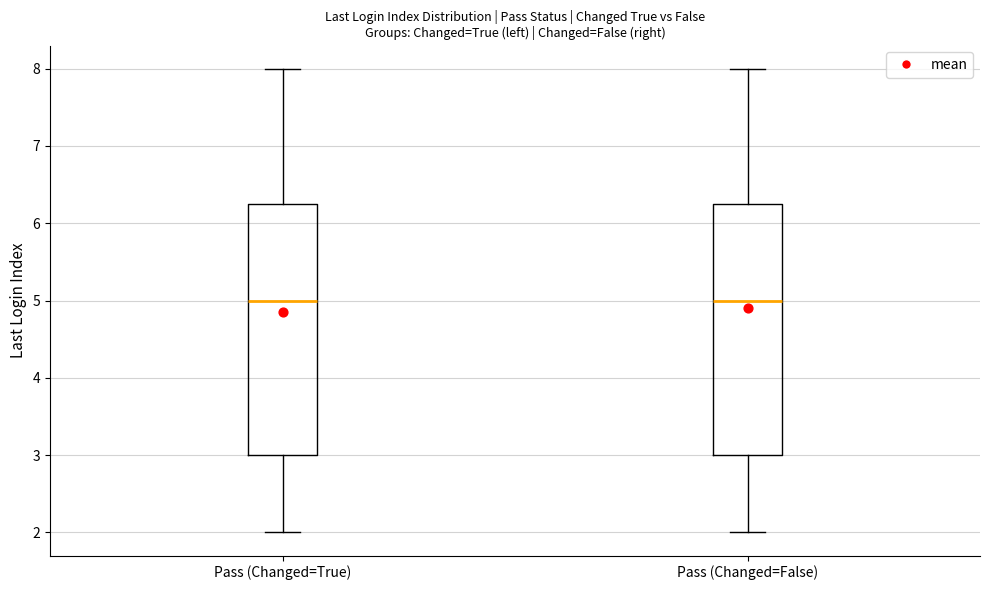

Reading left to right, transcribe this box plot: for each box, give where its median line is, the range the box spans, and where its two whiskers end, as read against the y-axis. The values are not printed on the chart, so give them approximately, as read against the axis.

Pass (Changed=True): median 5.0, box 3.0 to 6.3, whiskers 2.0 to 8.0
Pass (Changed=False): median 5.0, box 3.0 to 6.3, whiskers 2.0 to 8.0